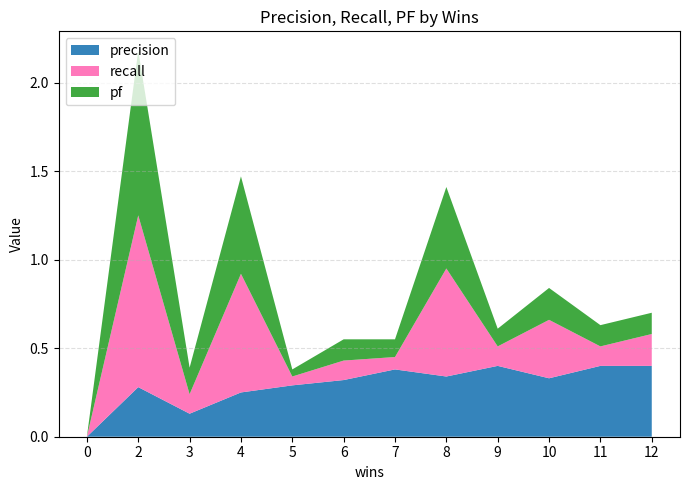

Reading left to right, transcribe all the data shown in this chart.

precision: 0.0	0.3	0.1	0.2	0.3	0.3	0.4	0.3	0.4	0.3	0.4	0.4
recall: 0.0	1.0	0.1	0.7	0.1	0.1	0.1	0.6	0.1	0.3	0.1	0.2
pf: 0.0	0.9	0.1	0.6	0.0	0.1	0.1	0.5	0.1	0.2	0.1	0.1